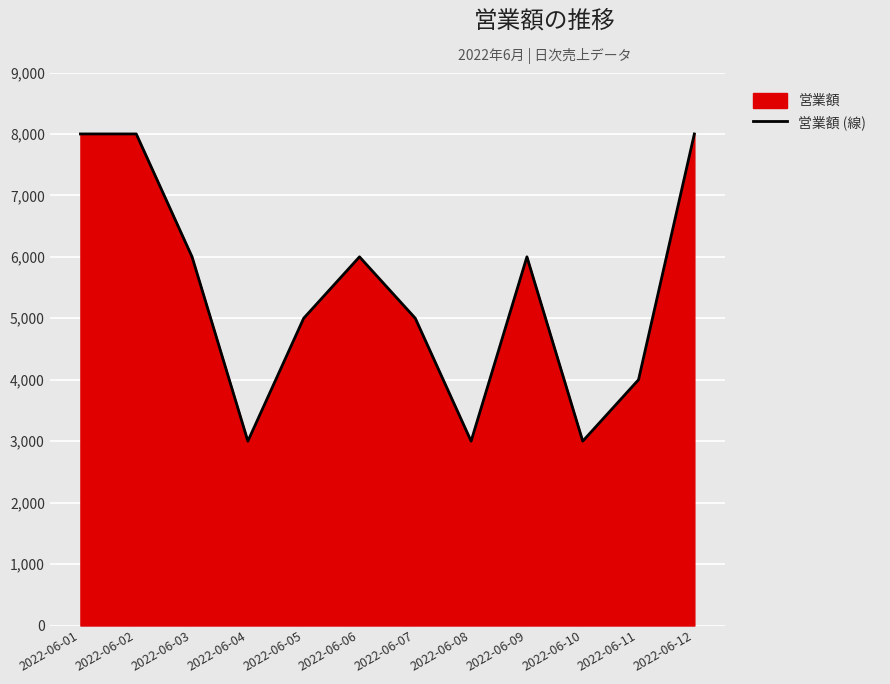

How many points are lower than both their immediate neighbors (excluding endpoints)?

3